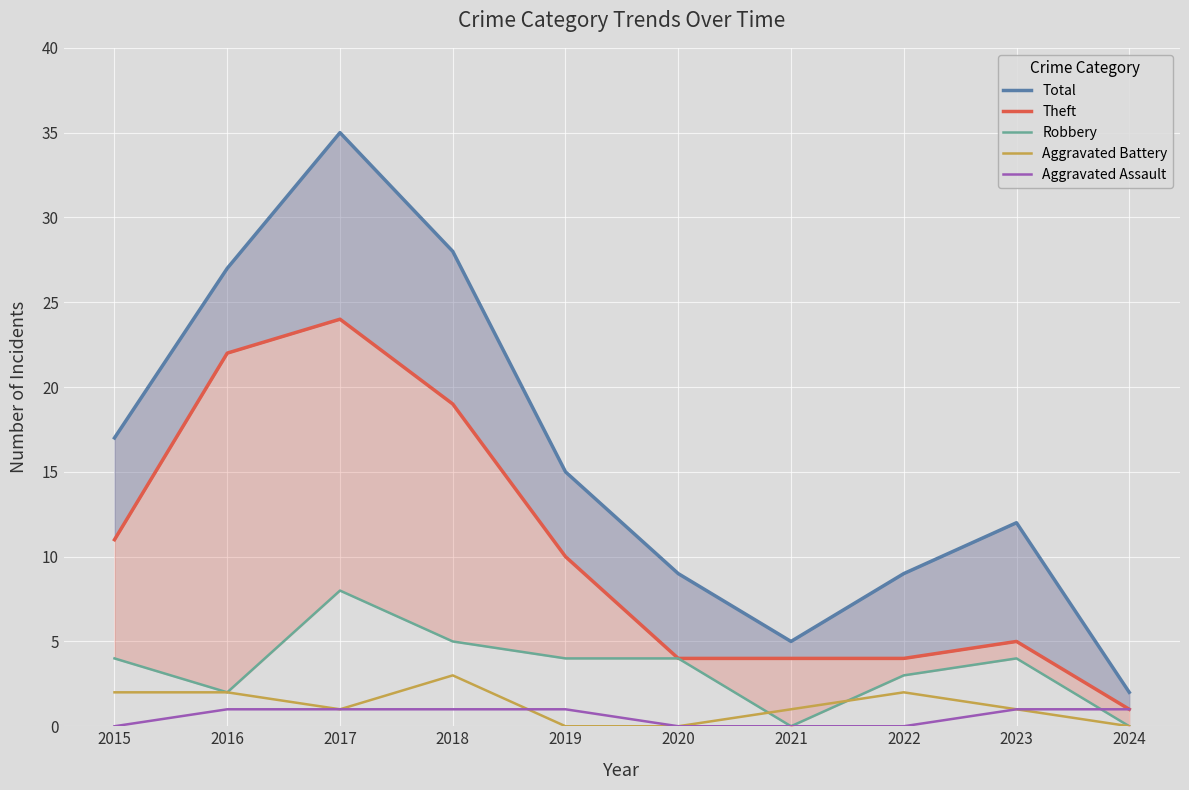

Reading left to right, list all the values displayed in this chart.

Total: 17	27	35	28	15	9	5	9	12	2
Theft: 11	22	24	19	10	4	4	4	5	1
Robbery: 4	2	8	5	4	4	0	3	4	0
Aggravated Battery: 2	2	1	3	0	0	1	2	1	0
Aggravated Assault: 0	1	1	1	1	0	0	0	1	1